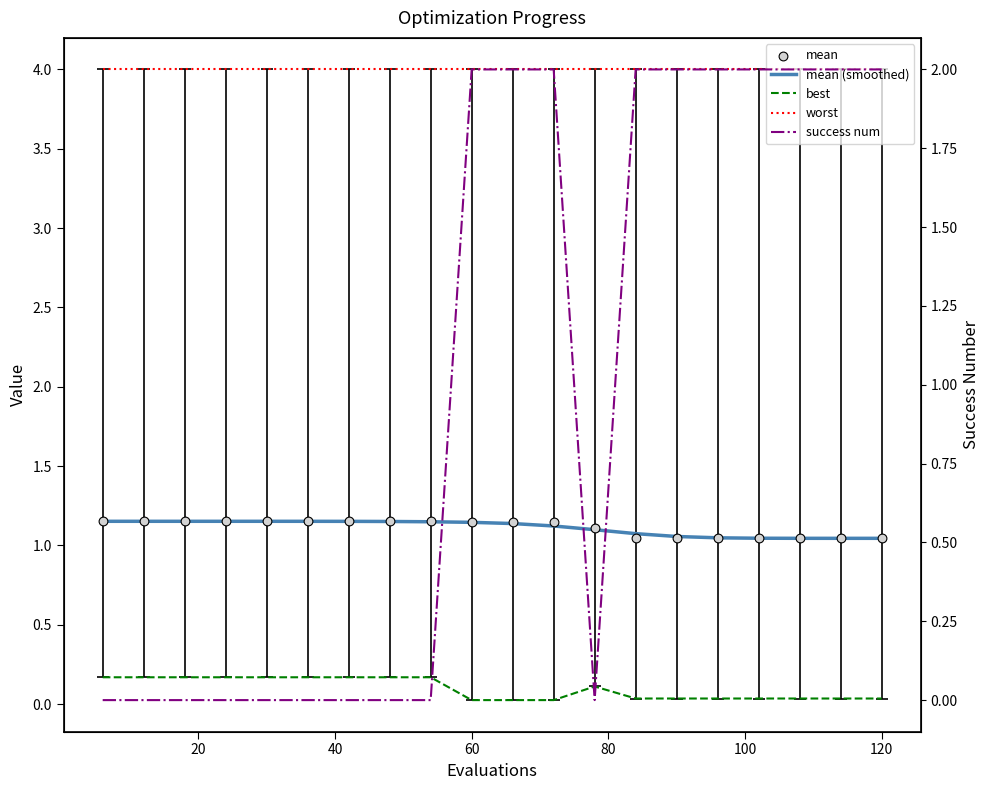

At how many categories does at least one series exceed 0?

20